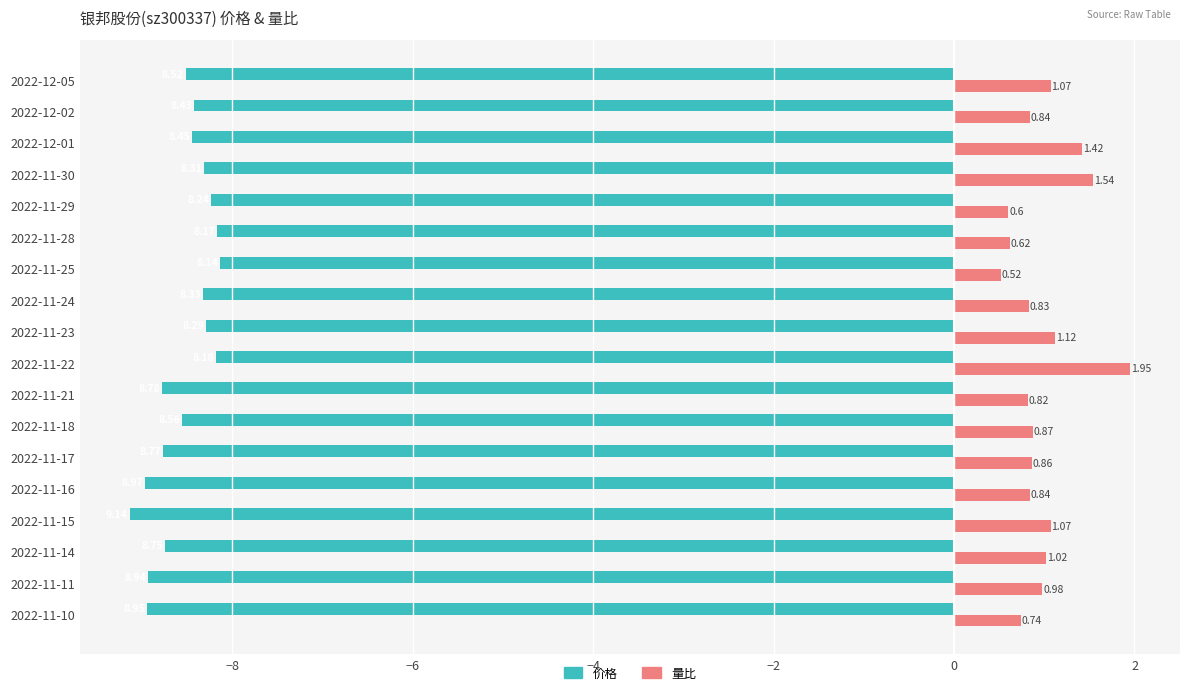

At which category is the sum across all series the highest?

2022-11-22